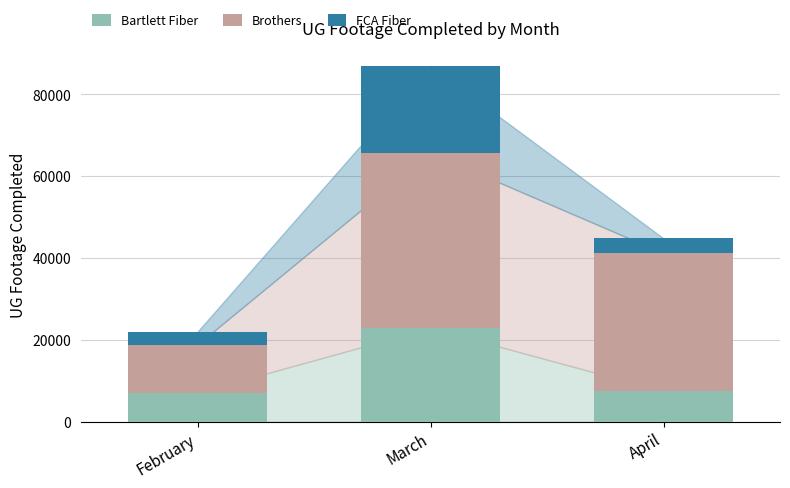

At which label does Bartlett Fiber reach its peak?

March